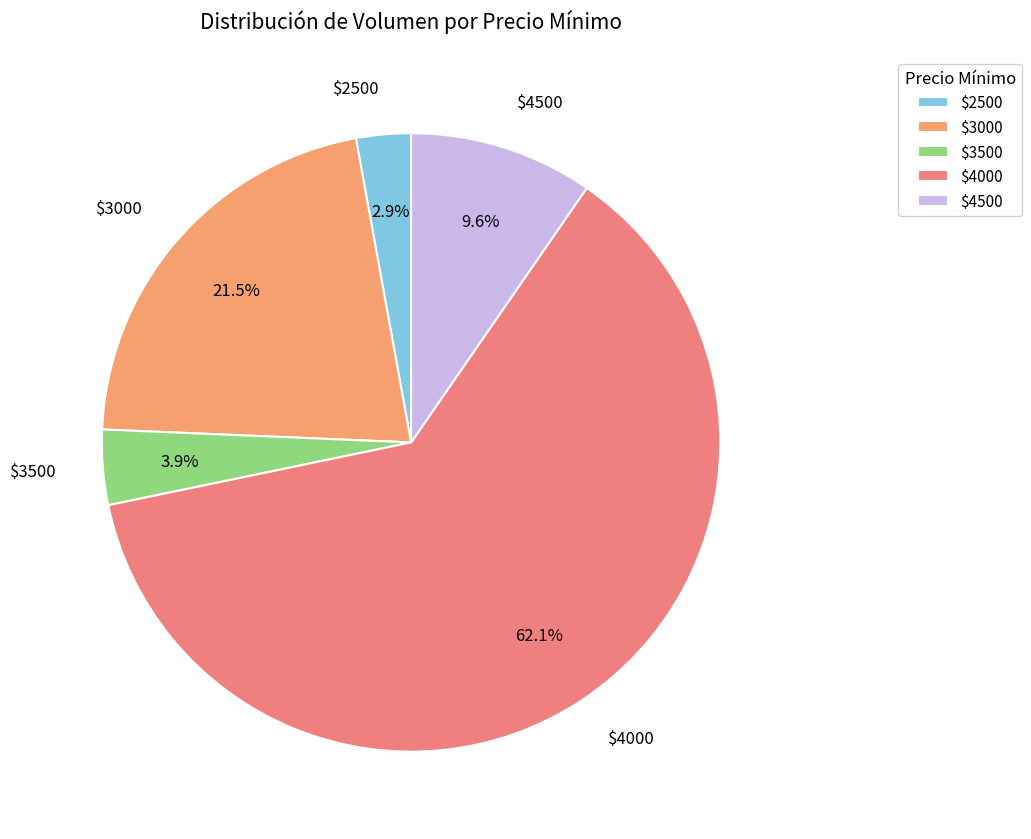

Which category accounts for the majority?

$4000